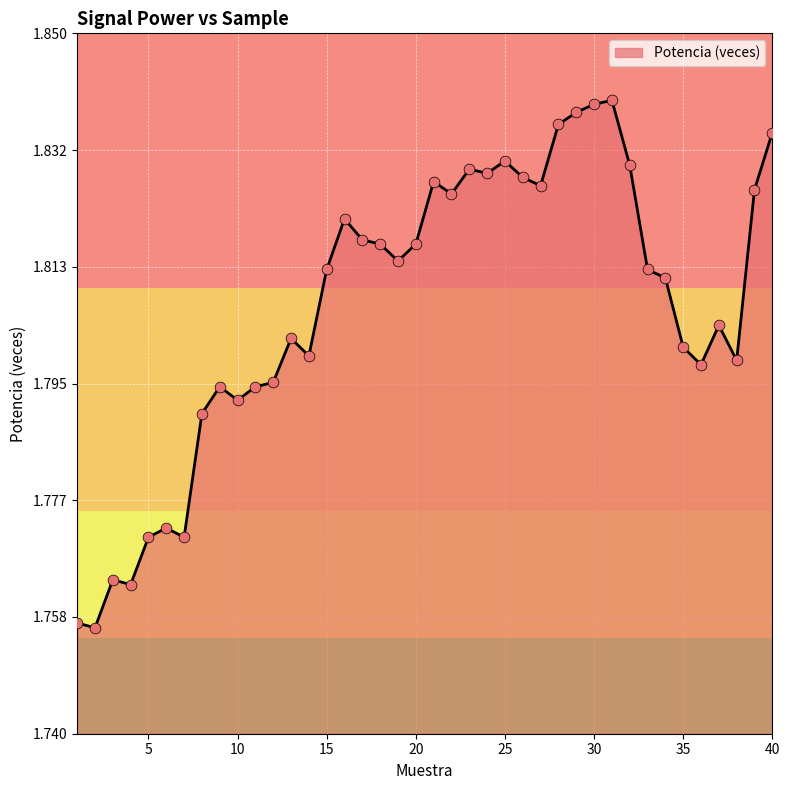

How many lines are shown in the chart?

1